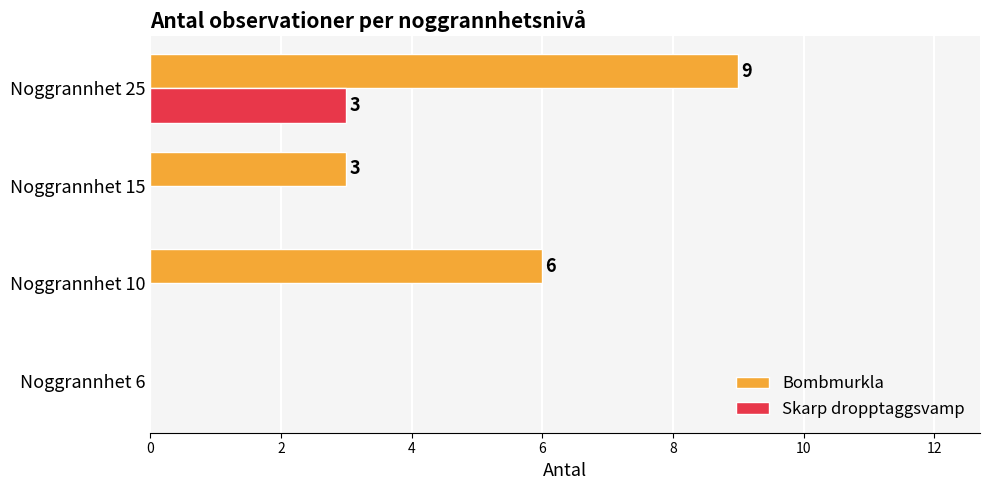

Which category has the highest value in the Skarp dropptaggsvamp series?

Noggrannhet 25